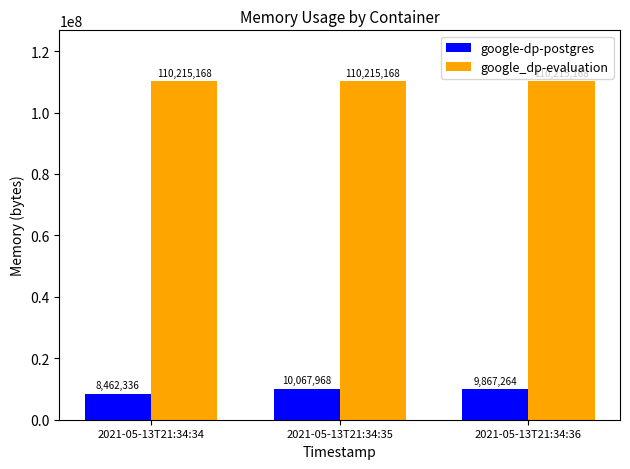

What is the value of the google-dp-postgres bar at the 3rd from the left?

9867264